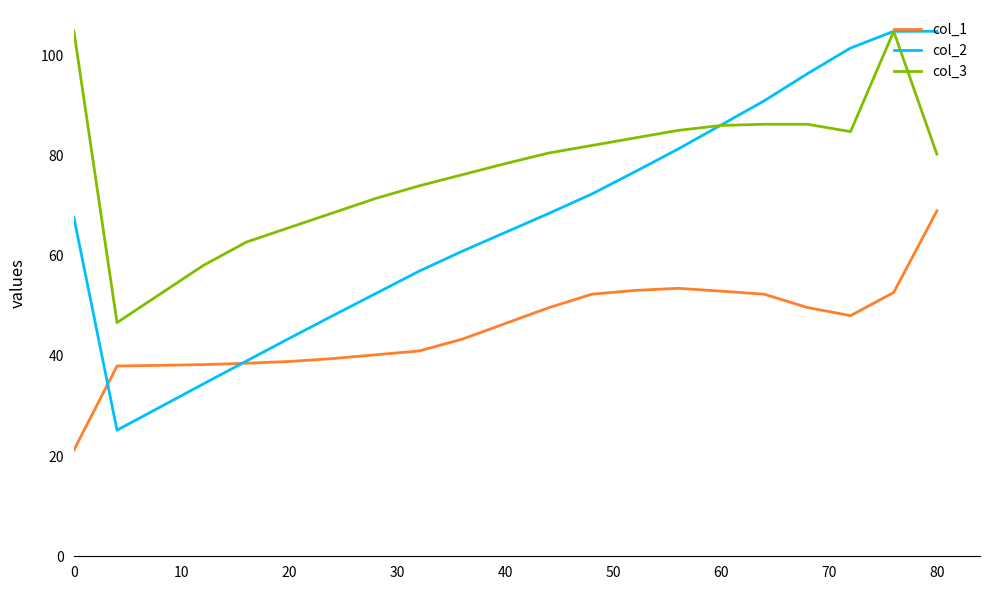

Which series has the widest spread of values?

col_2